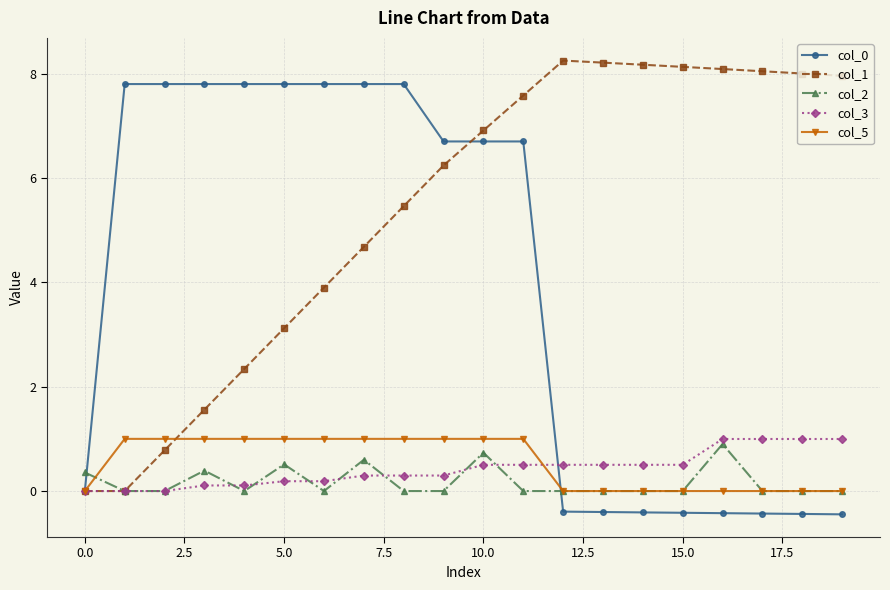

What is the value of the col_2 point at the 11th from the left?

0.7